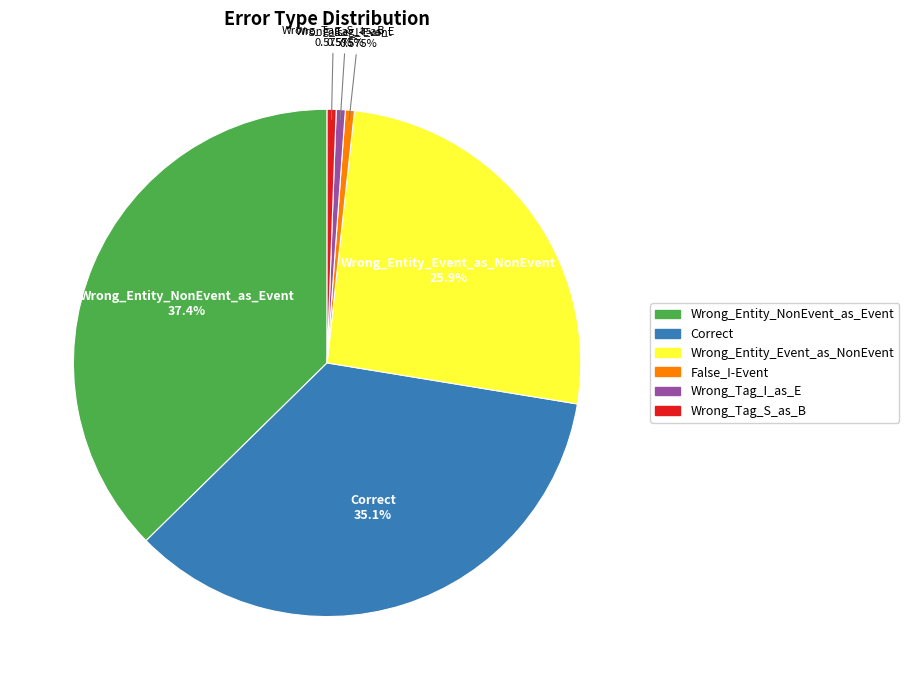

Which slice is the largest?

Wrong_Entity_NonEvent_as_Event